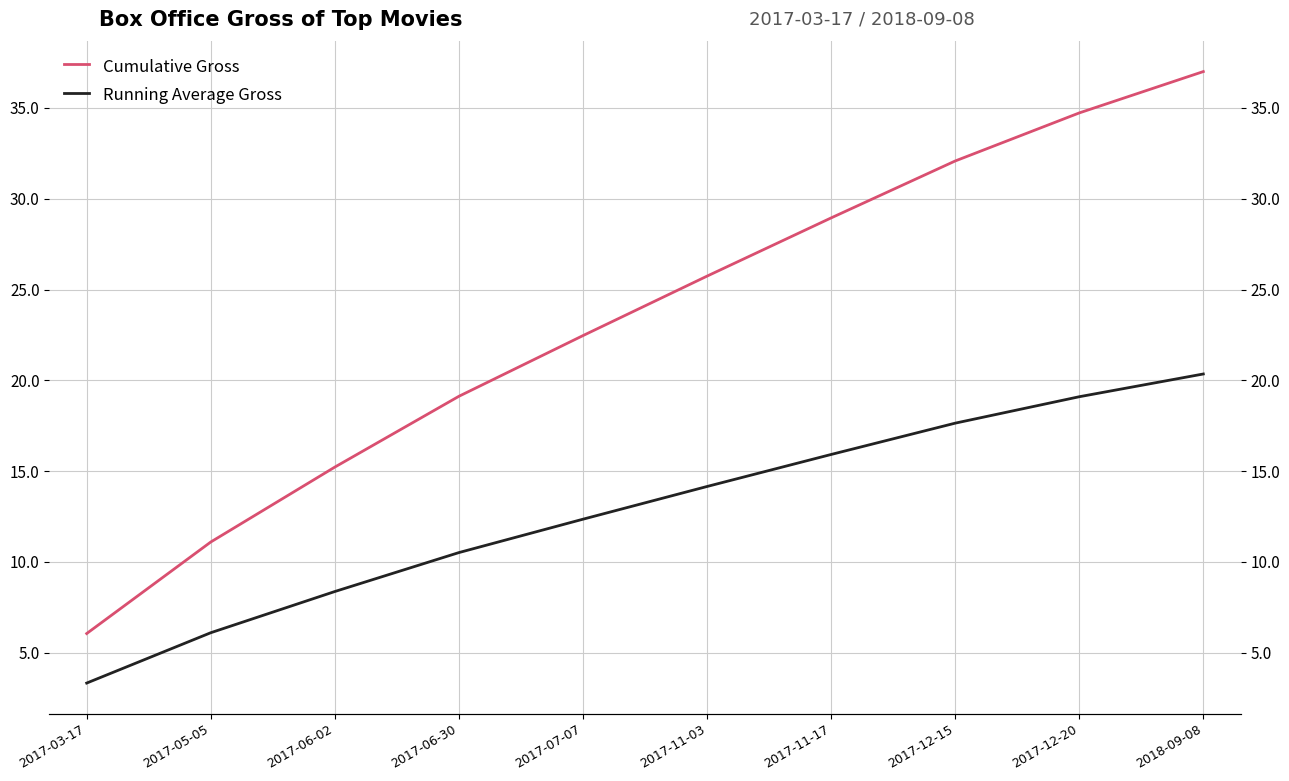

Reading left to right, list all the values displayed in this chart.

Cumulative Gross: 6.1	11.1	15.2	19.1	22.5	25.7	28.9	32.1	34.7	37.0
Running Average Gross: 3.3	6.1	8.4	10.5	12.4	14.2	15.9	17.6	19.1	20.4